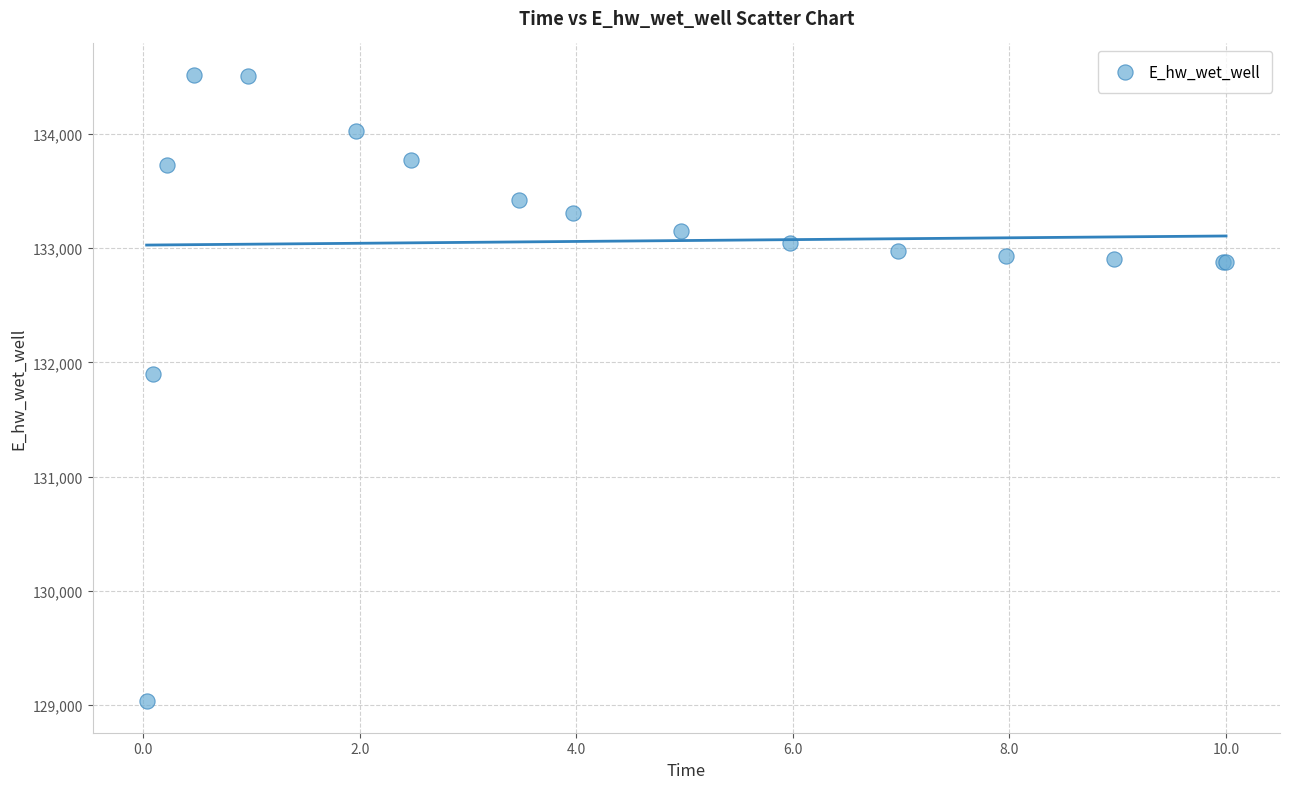

What Y value in the scatter plot is closest to 131774?

131894.1